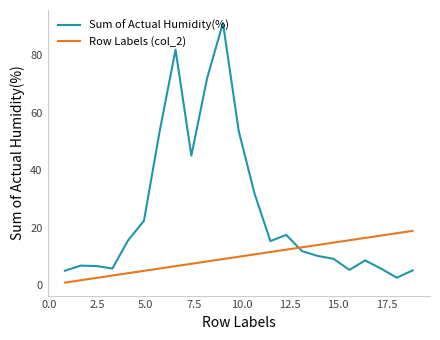

Which series has the largest total across all categories?

Sum of Actual Humidity(%)